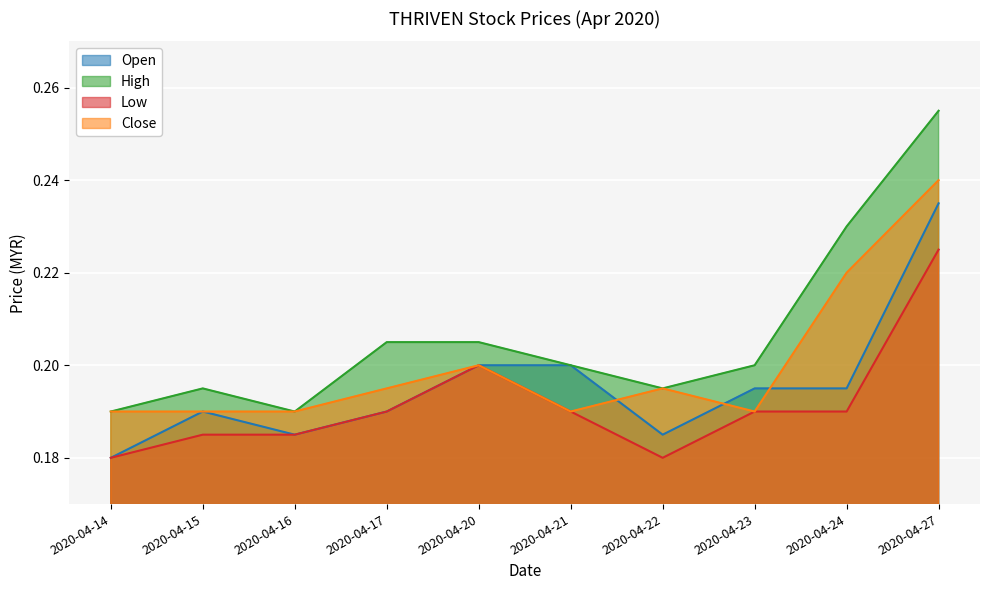

What is the maximum value shown in the chart?

0.3